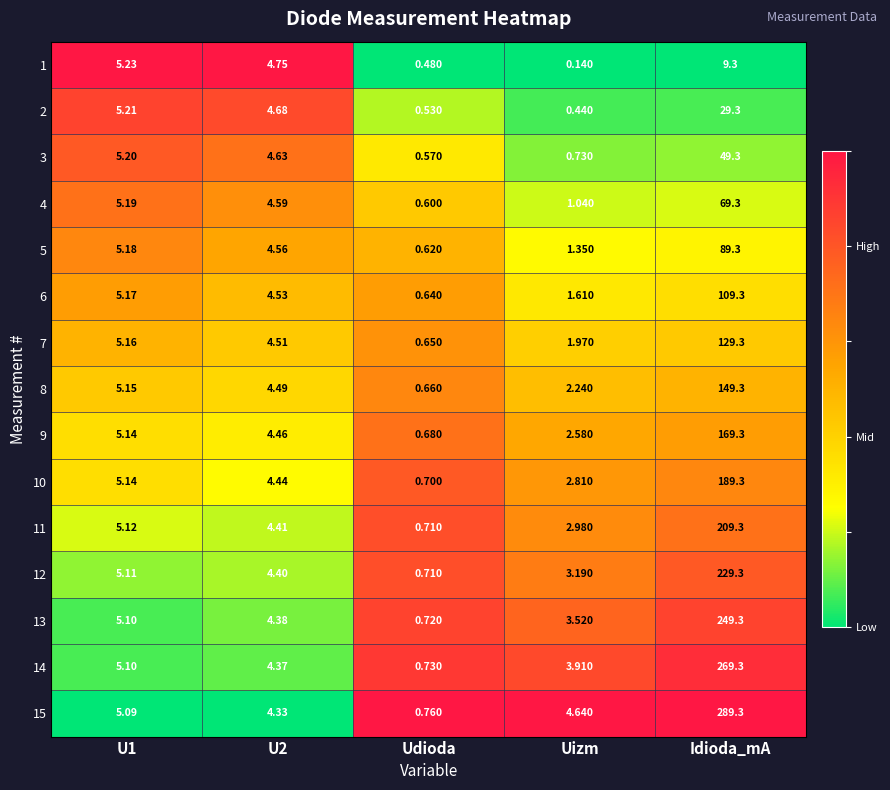

At Uizm, list the series in order from smallest to largest.

1, 2, 3, 4, 5, 6, 7, 8, 9, 10, 11, 12, 13, 14, 15